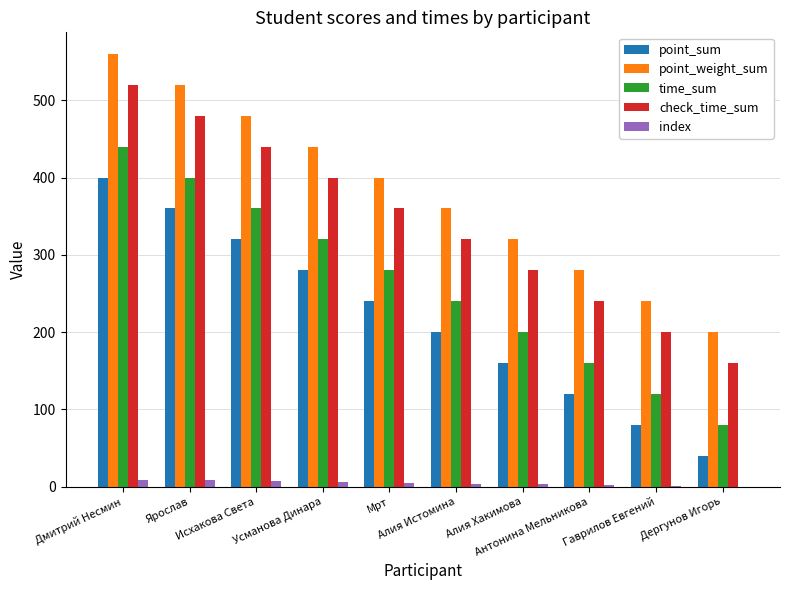

The index series shows 7 at Исхакова Света. True or false?

True